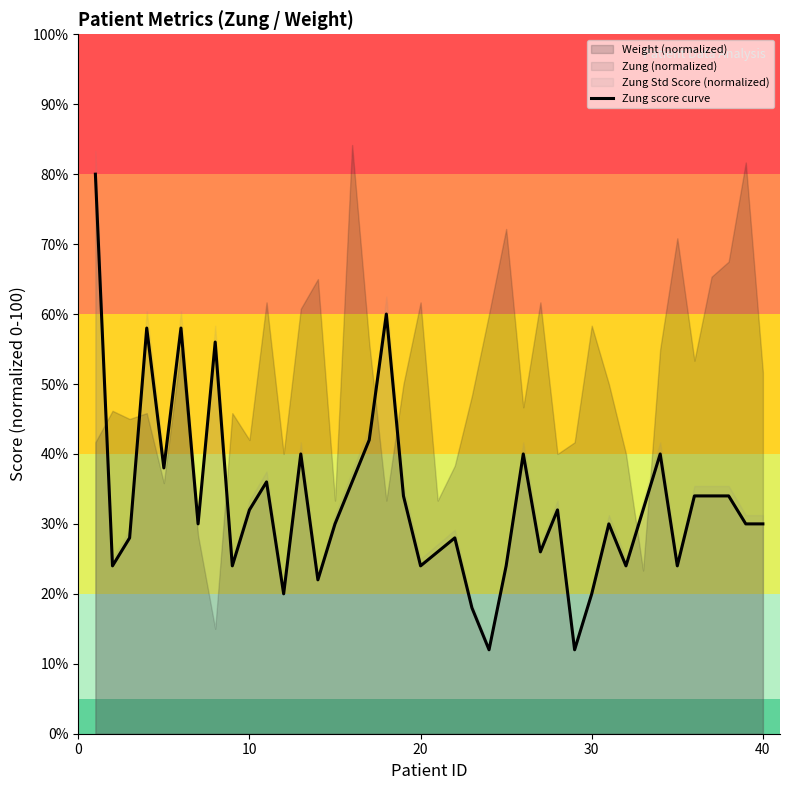

What is the difference between the second highest and second lowest values?

48.0